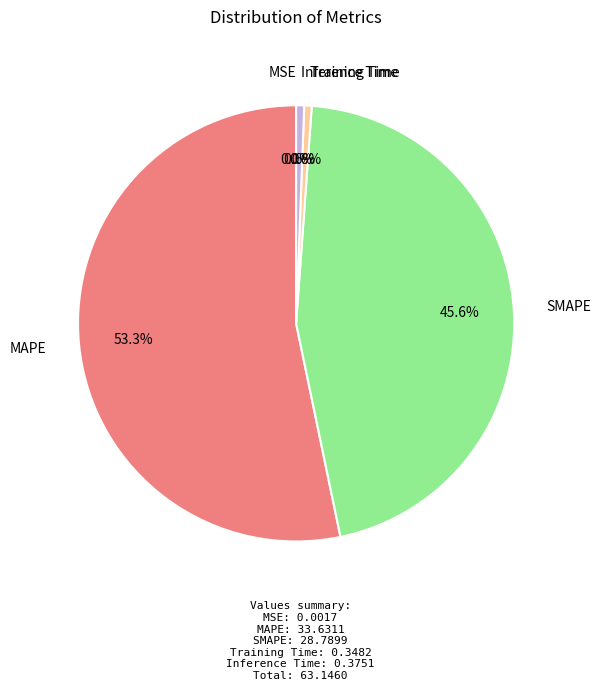

Does any single category account for the majority?

Yes